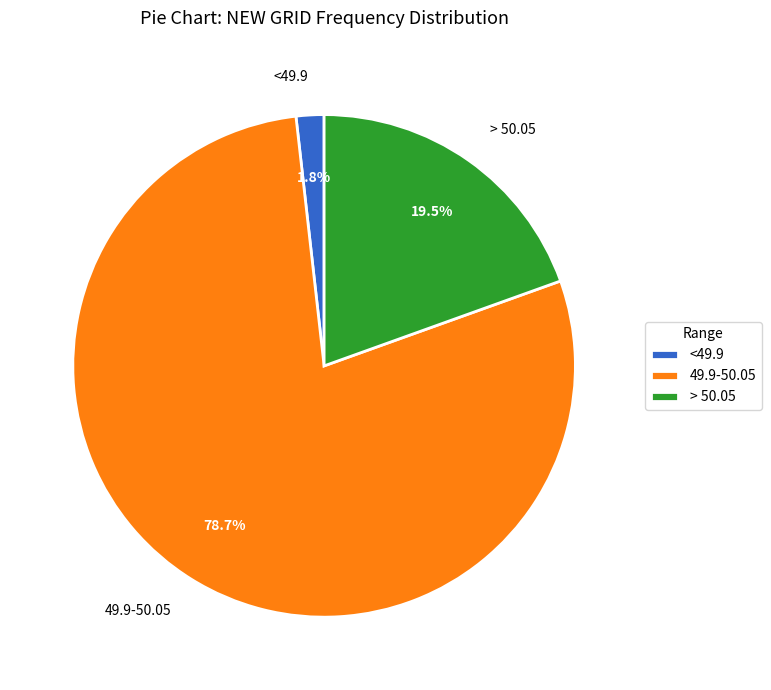

Which category has the biggest portion of the pie?

49.9-50.05